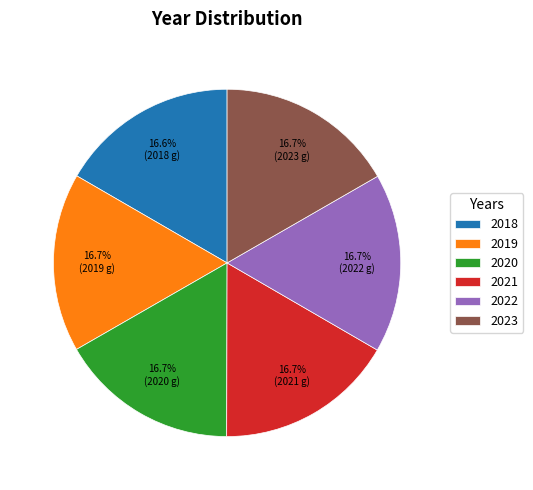

To the nearest percent, what percentage of the pie is 2018?

17%